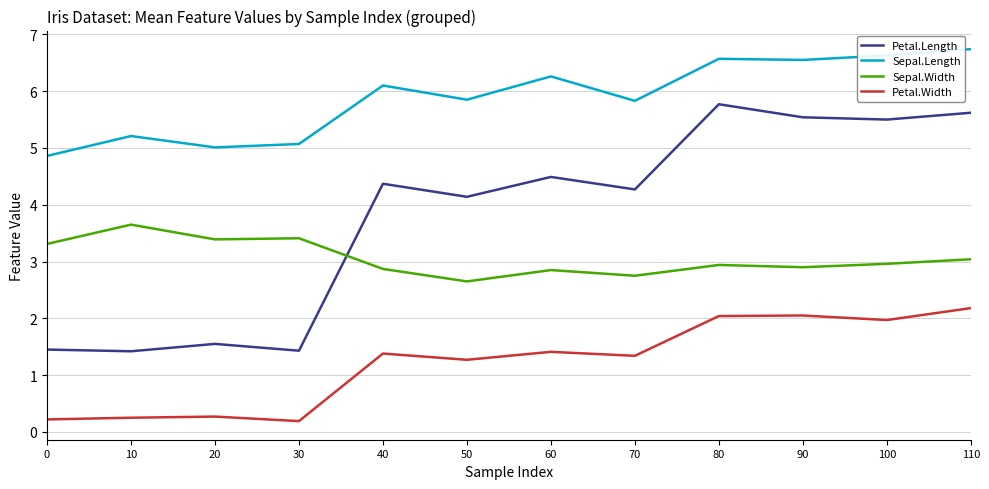

Read the Sepal.Length value at 70.

5.8